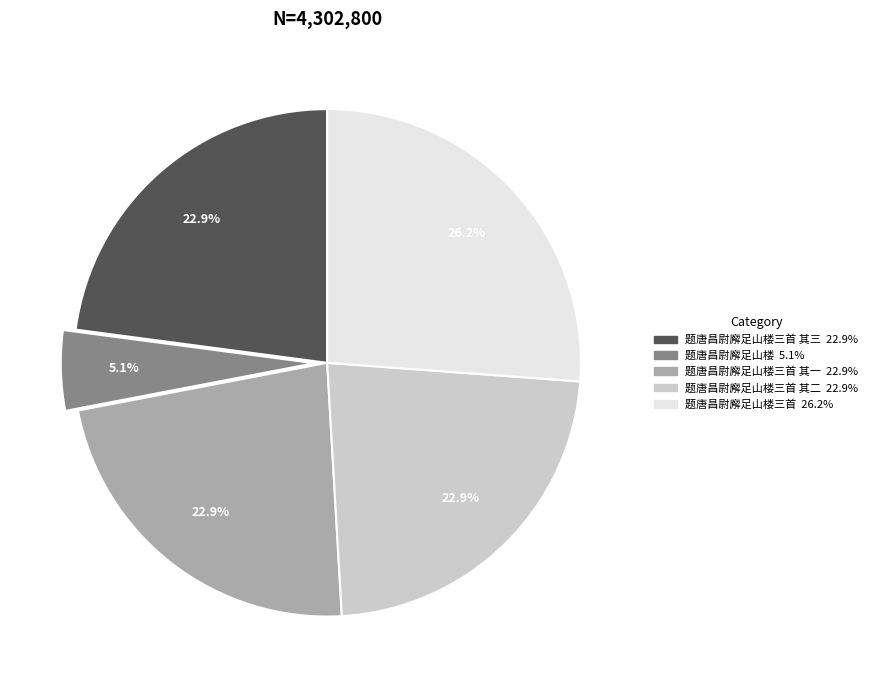

Is there a majority slice in this chart?

No